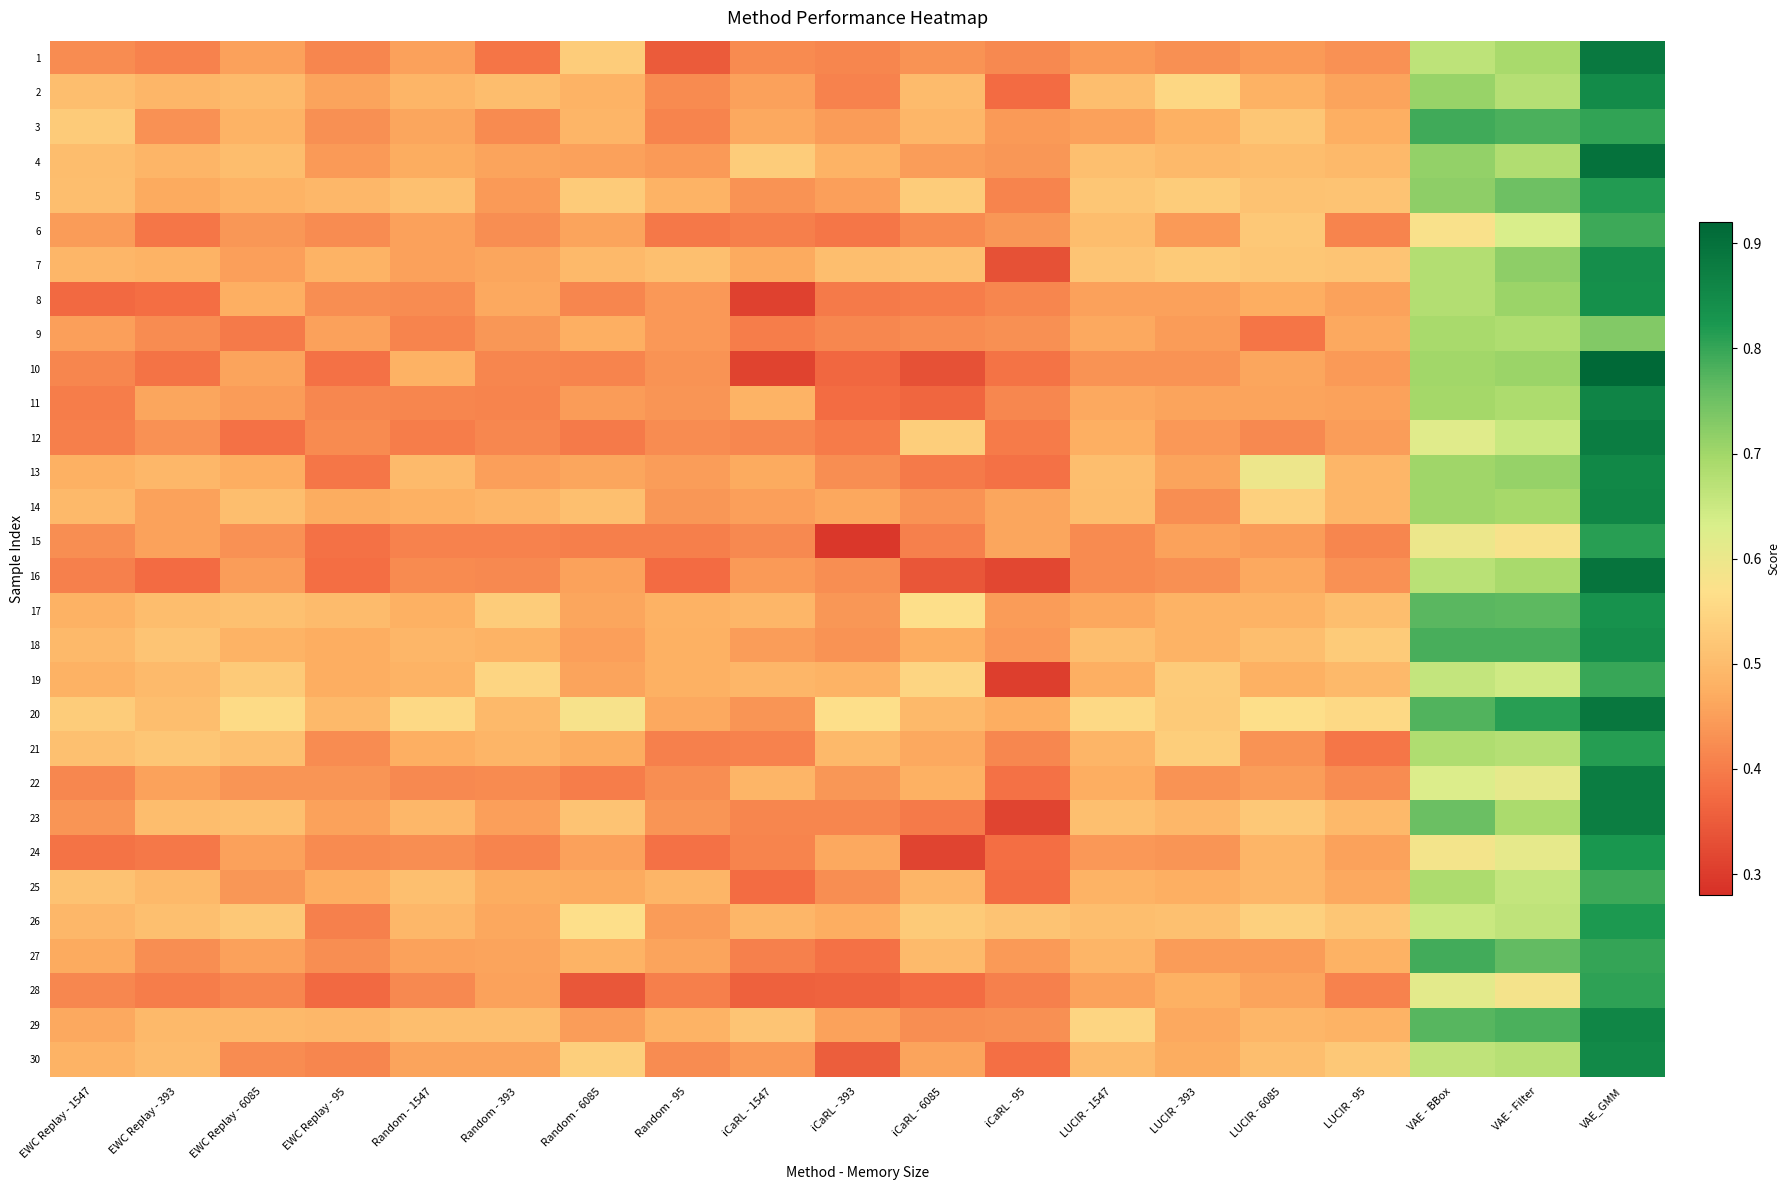

Between iCaRL - 1547 and iCaRL - 393, which is larger?

iCaRL - 1547